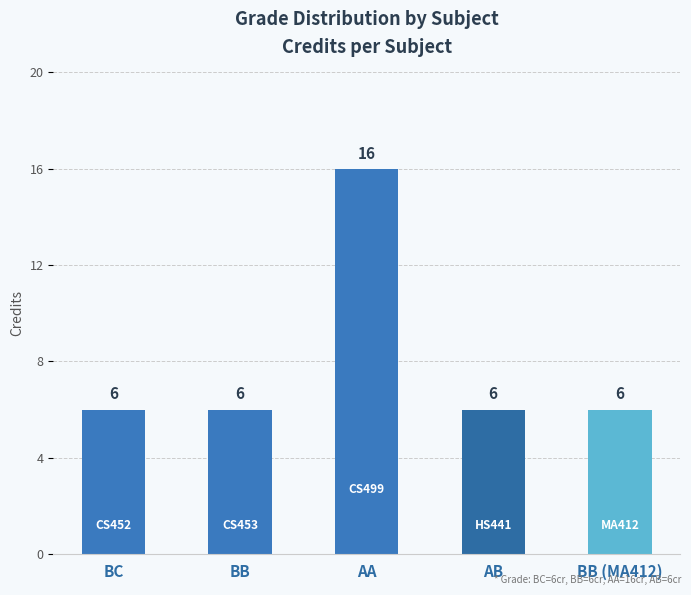

The chart shows a value of 1 at AB. True or false?

False